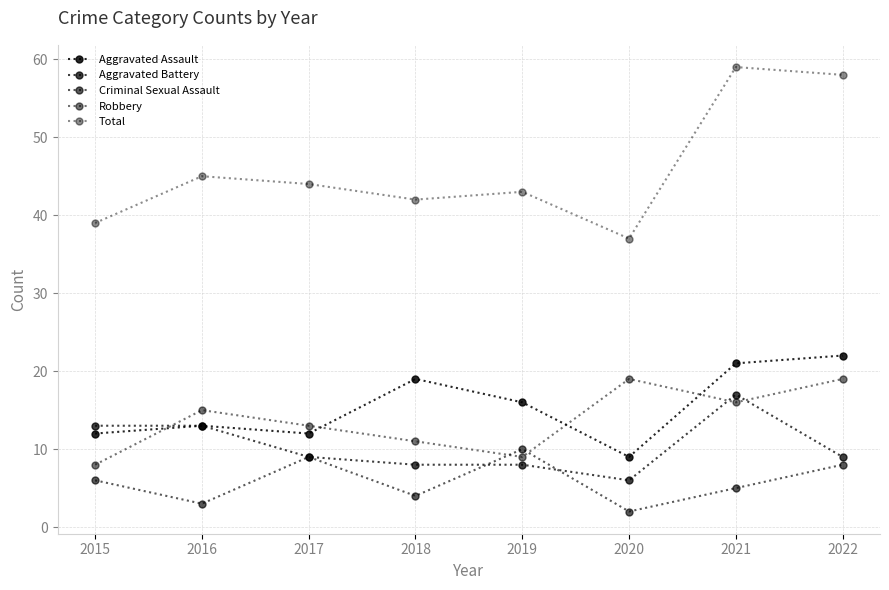

How many values in the Robbery series are below 15?

4